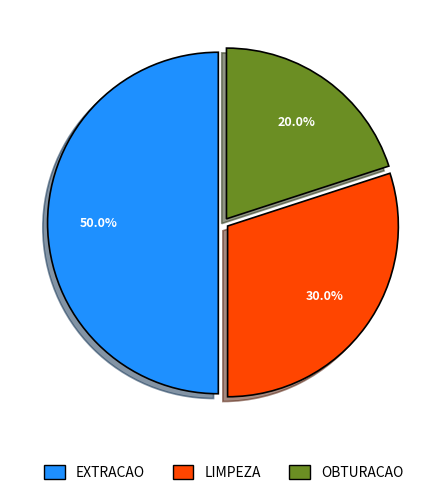

Is OBTURACAO the majority of the pie?

No